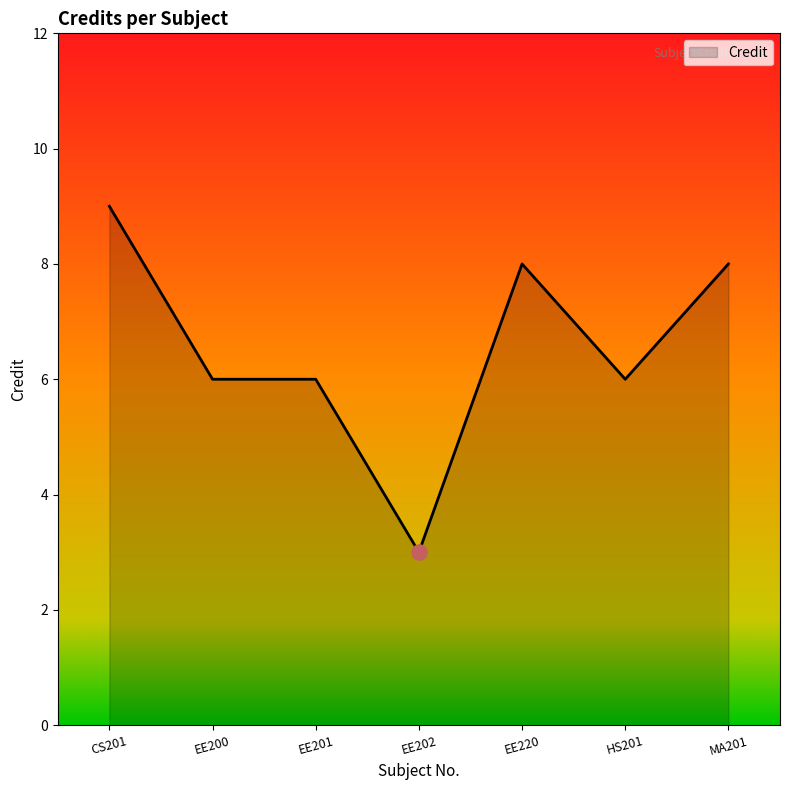

What is the change in value from EE202 to HS201?

+3